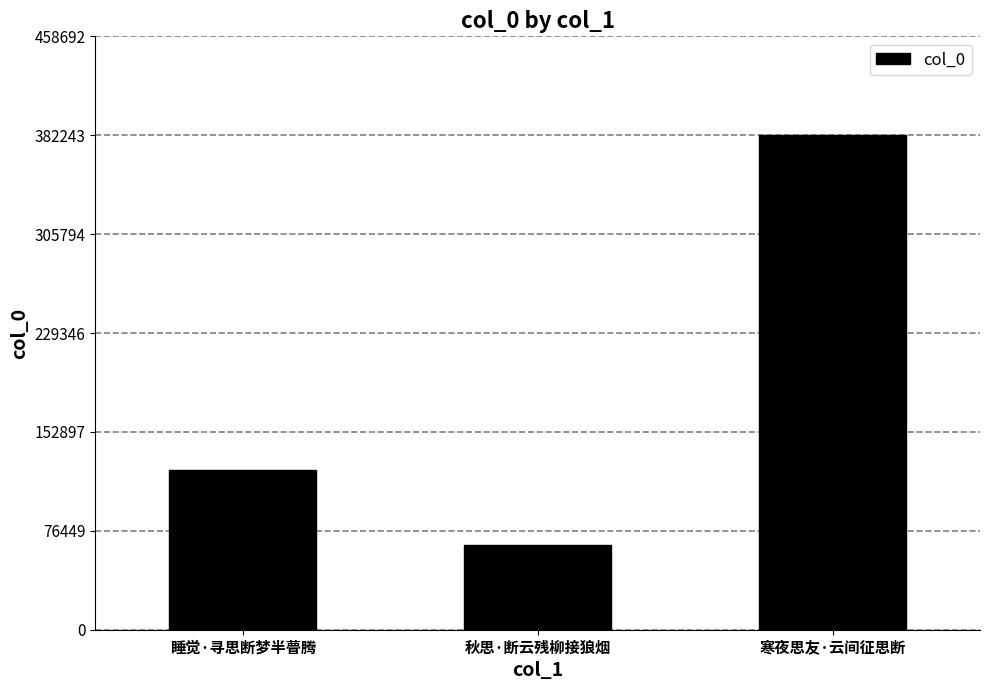

What is the label of the 3rd bar from the right?

睡觉·寻思断梦半瞢腾